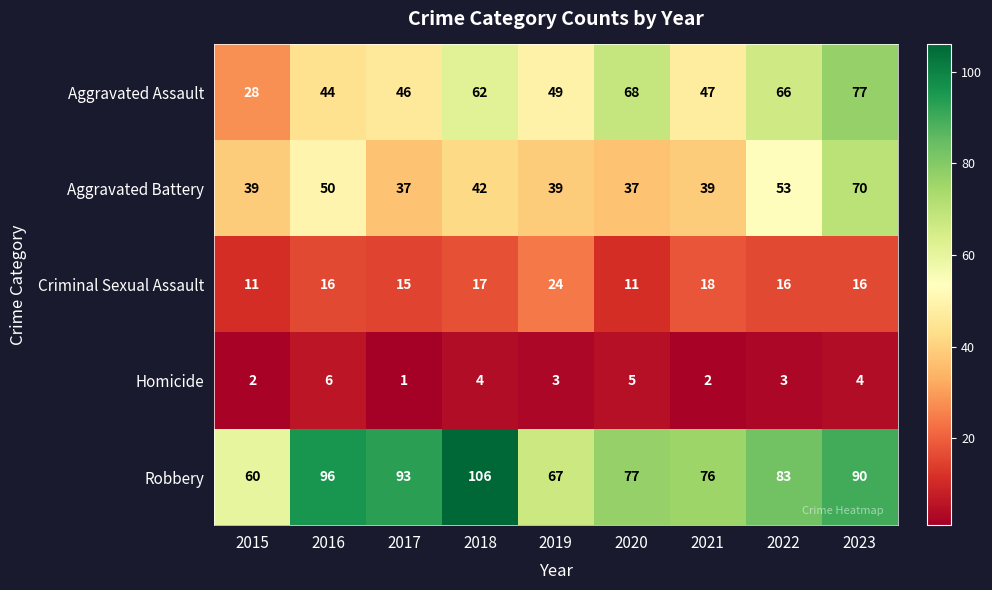

At how many categories does at least one series exceed 71?

7